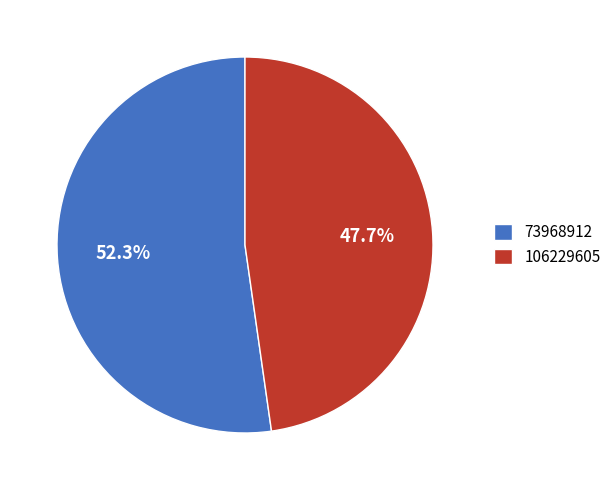

Count the number of slices in the pie.

2